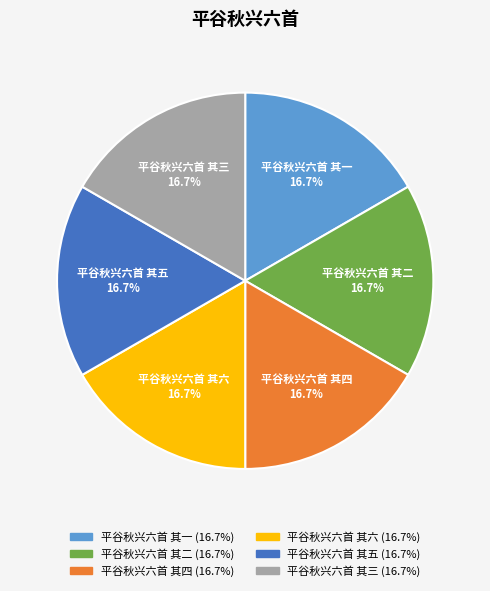

What is the ratio of the value at 平谷秋兴六首 其二 to the value at 平谷秋兴六首 其四?

1.0